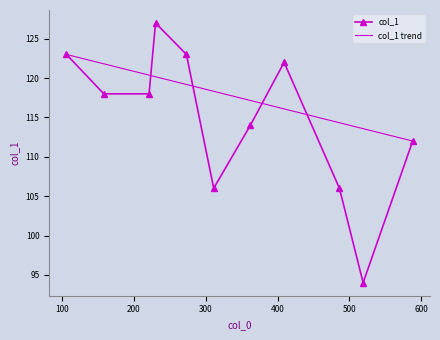

What is the average value?

115